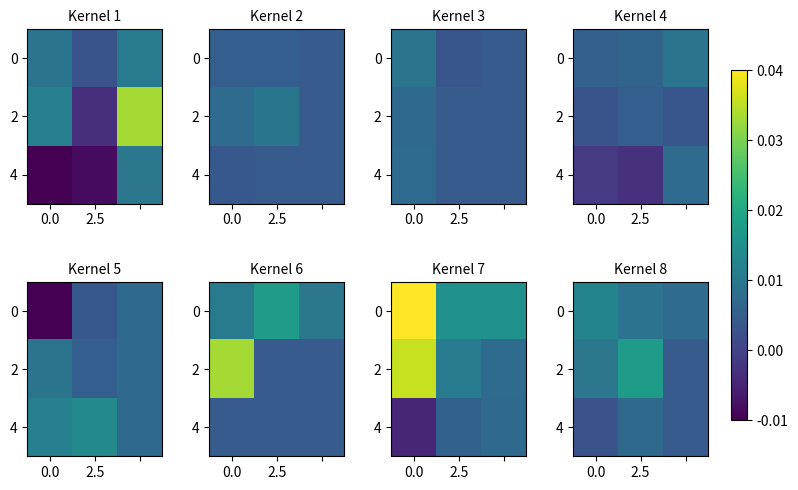

How many categories are shown in the chart?

3